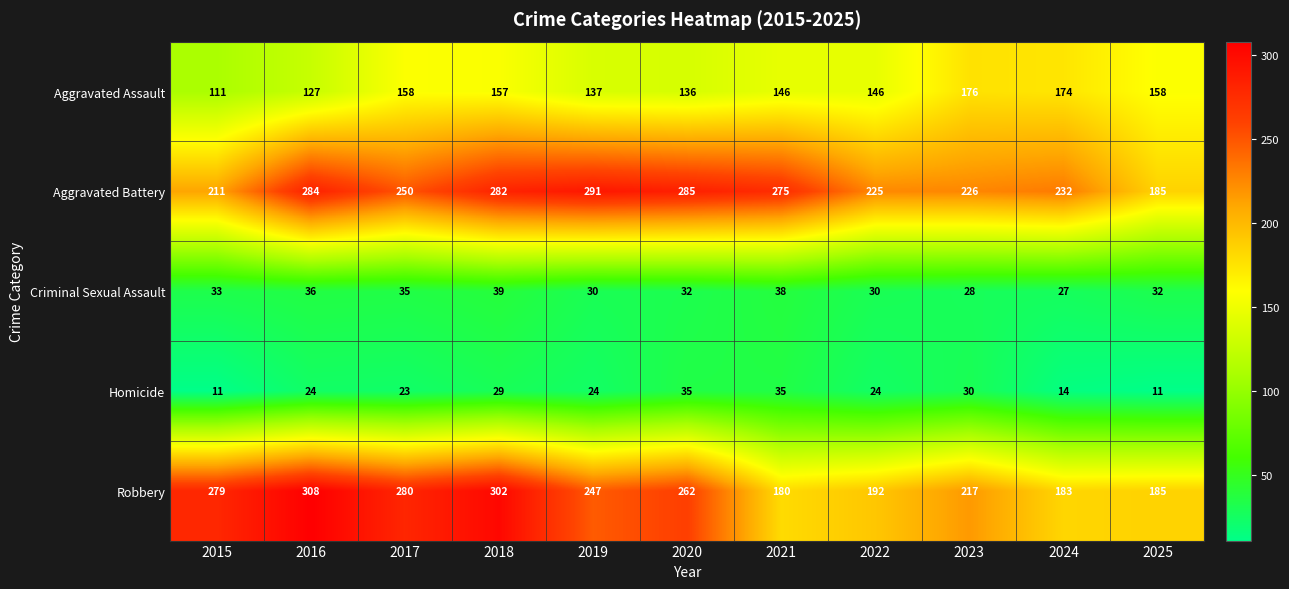

List the labels in order of Robbery value, largest first.

2016, 2018, 2017, 2015, 2020, 2019, 2023, 2022, 2025, 2024, 2021